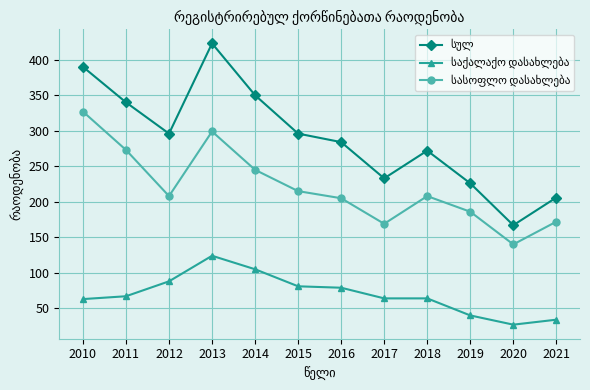

At which category is the sum across all series the highest?

2013